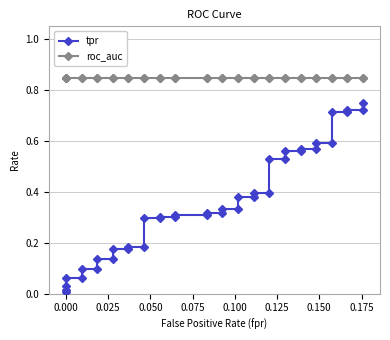

List the series in order of their overall mean, lowest first.

tpr, roc_auc